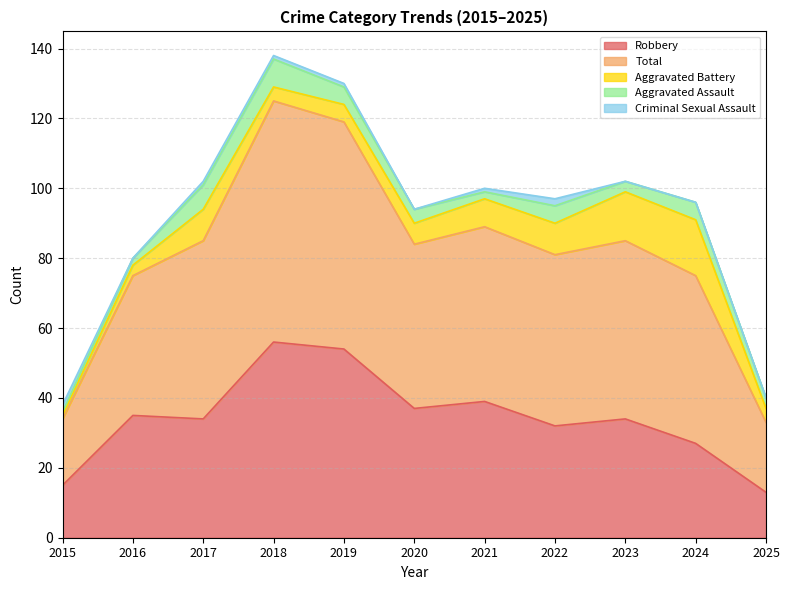

How many Aggravated Assault values are between 2 and 5?

8